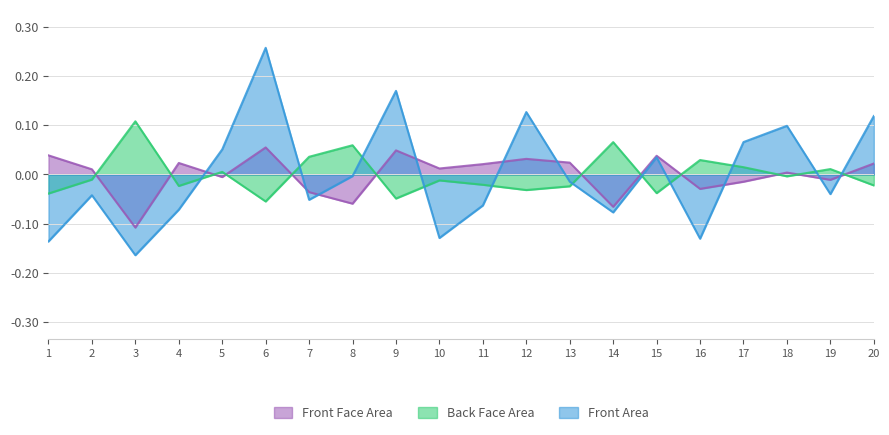

Reading right to left, transcribe all the data shown in this chart.

Front Face Area: 0.0	-0.0	0.0	-0.0	-0.0	0.0	-0.1	0.0	0.0	0.0	0.0	0.0	-0.1	-0.0	0.1	-0.0	0.0	-0.1	0.0	0.0
Back Face Area: -0.0	0.0	-0.0	0.0	0.0	-0.0	0.1	-0.0	-0.0	-0.0	-0.0	-0.0	0.1	0.0	-0.1	0.0	-0.0	0.1	-0.0	-0.0
Front Area: 0.1	-0.0	0.1	0.1	-0.1	0.0	-0.1	-0.0	0.1	-0.1	-0.1	0.2	-0.0	-0.1	0.3	0.1	-0.1	-0.2	-0.0	-0.1